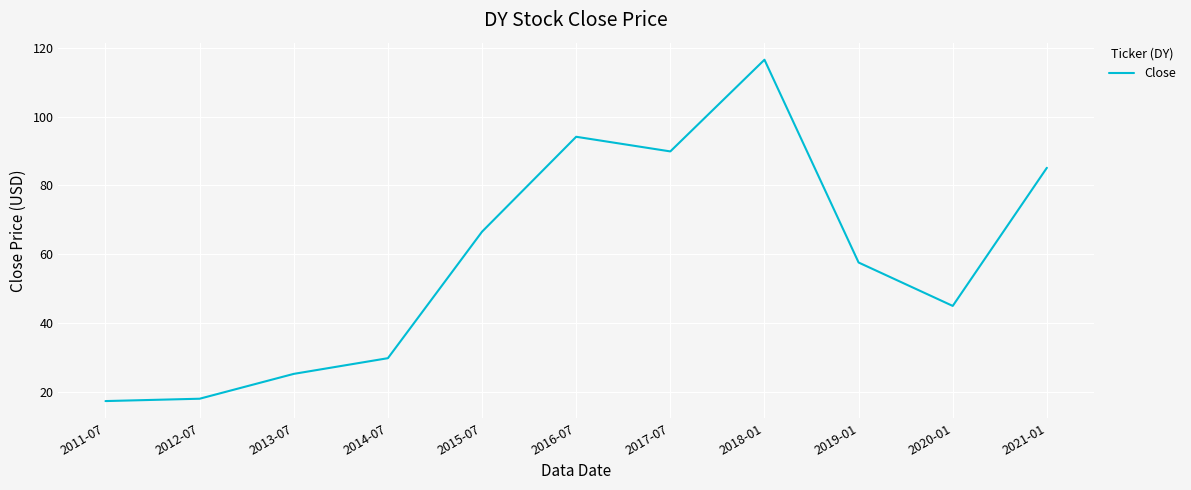

What position from the left is 2019-01?

9